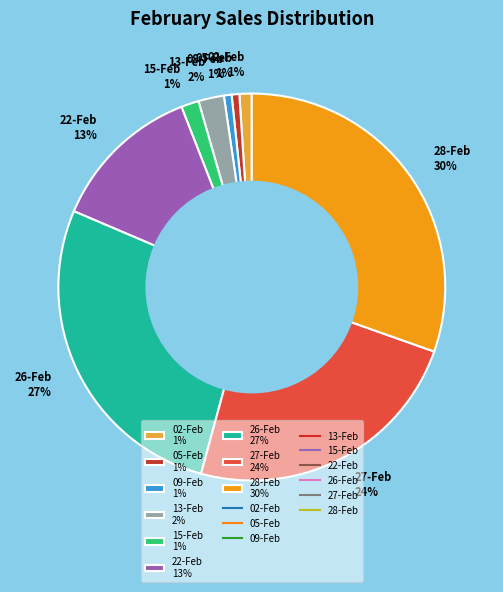

Does 13-Feb represent more than half of the total?

No